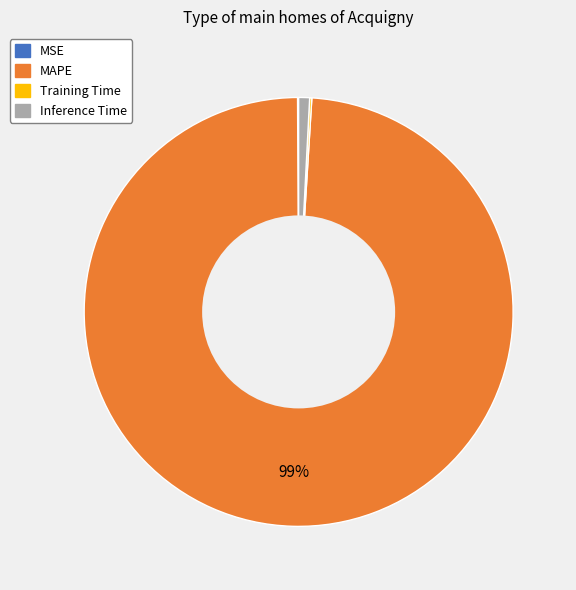

Is there any slice that represents more than half of the pie?

Yes